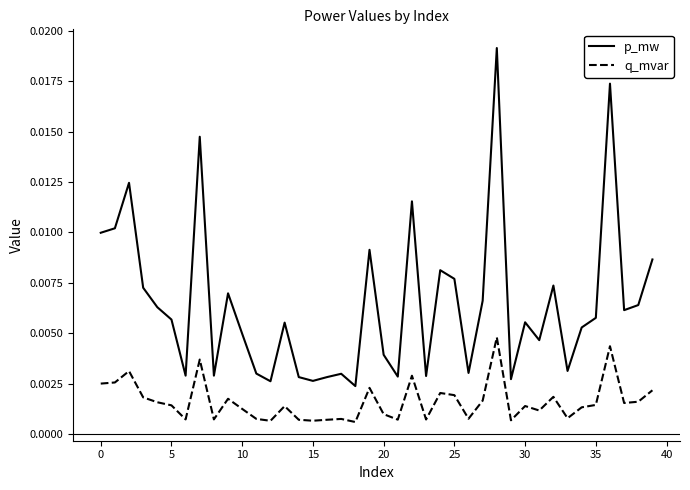

Which series has the largest total across all categories?

p_mw